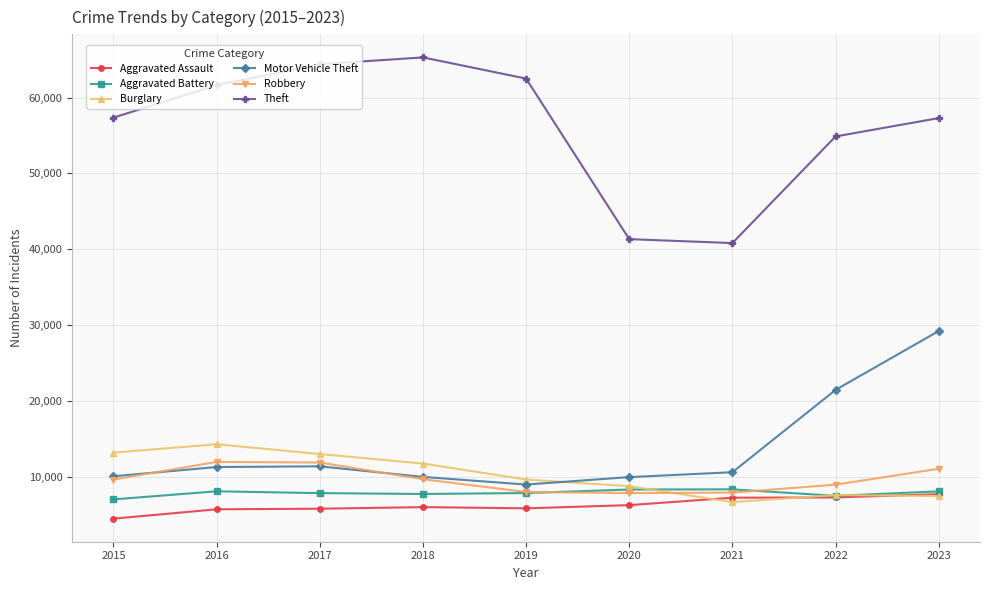

Where is Theft nearest to the value 53048?

2022